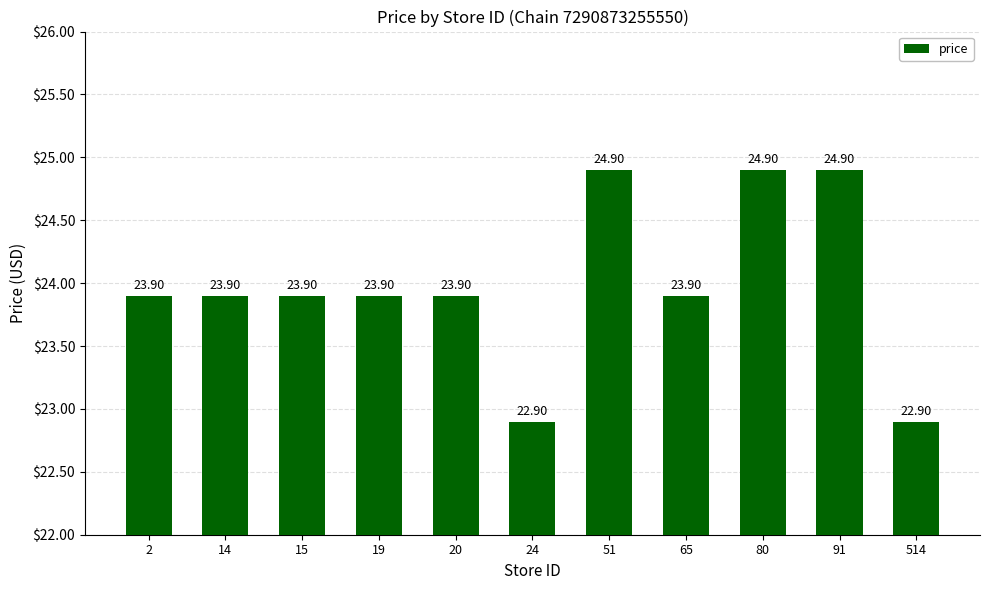

What is the difference between the maximum and minimum values?

2.0